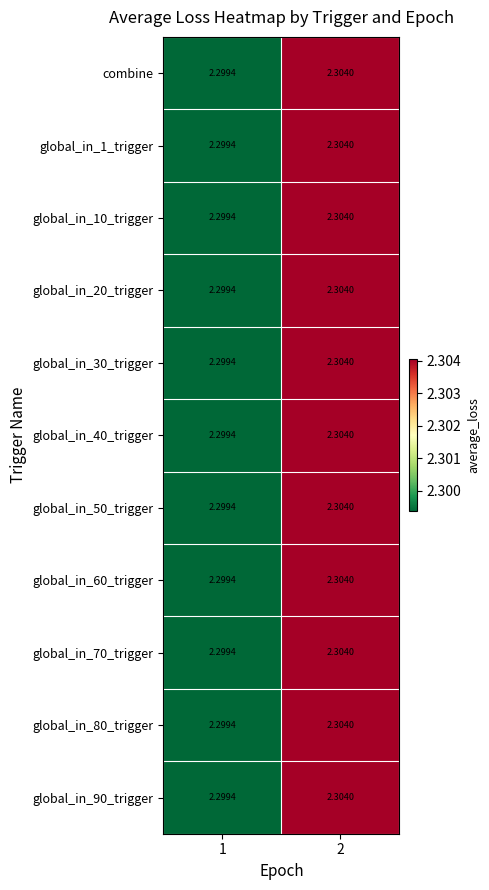

Is the value of global_in_20_trigger at 1 greater than the value of global_in_30_trigger at 2?

No